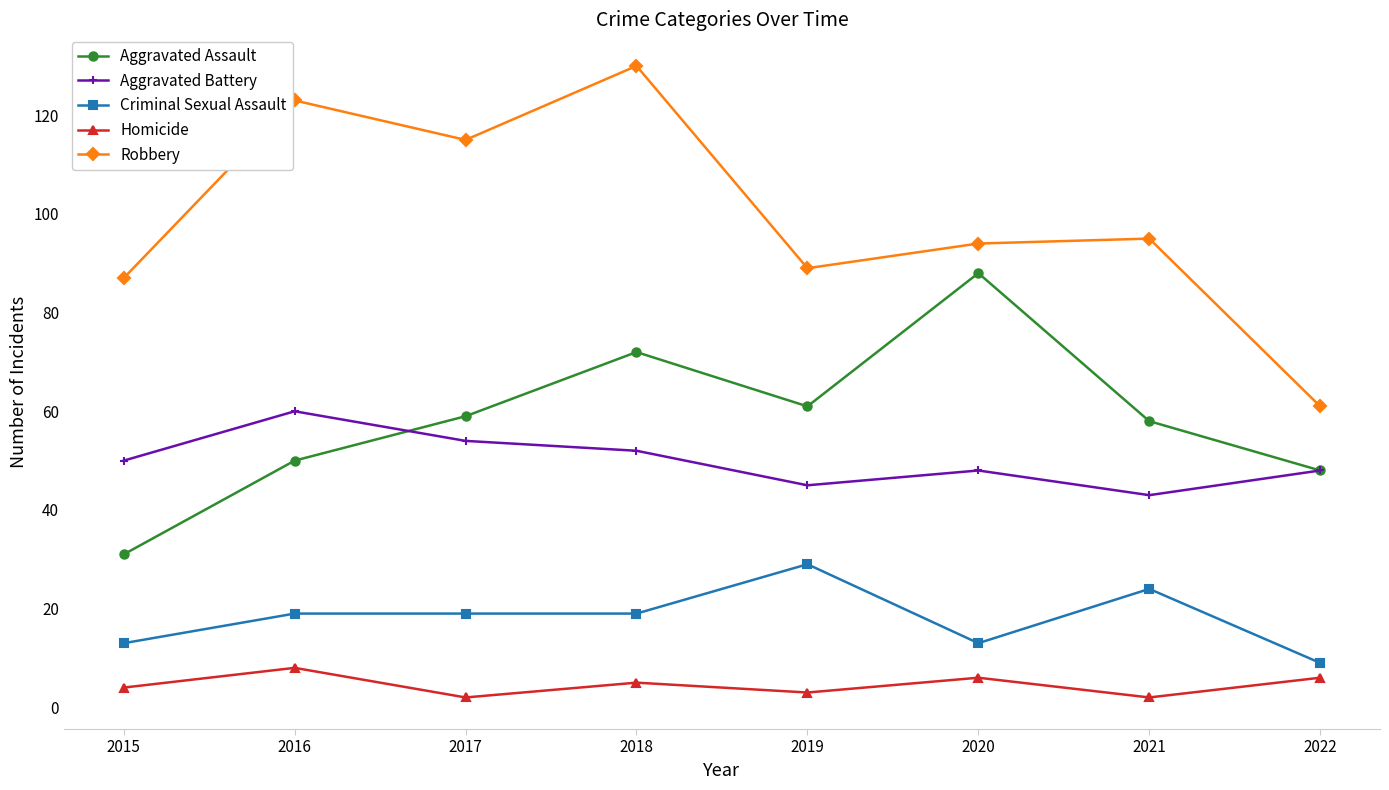

What are all the series names shown in the legend?

Aggravated Assault, Aggravated Battery, Criminal Sexual Assault, Homicide, Robbery